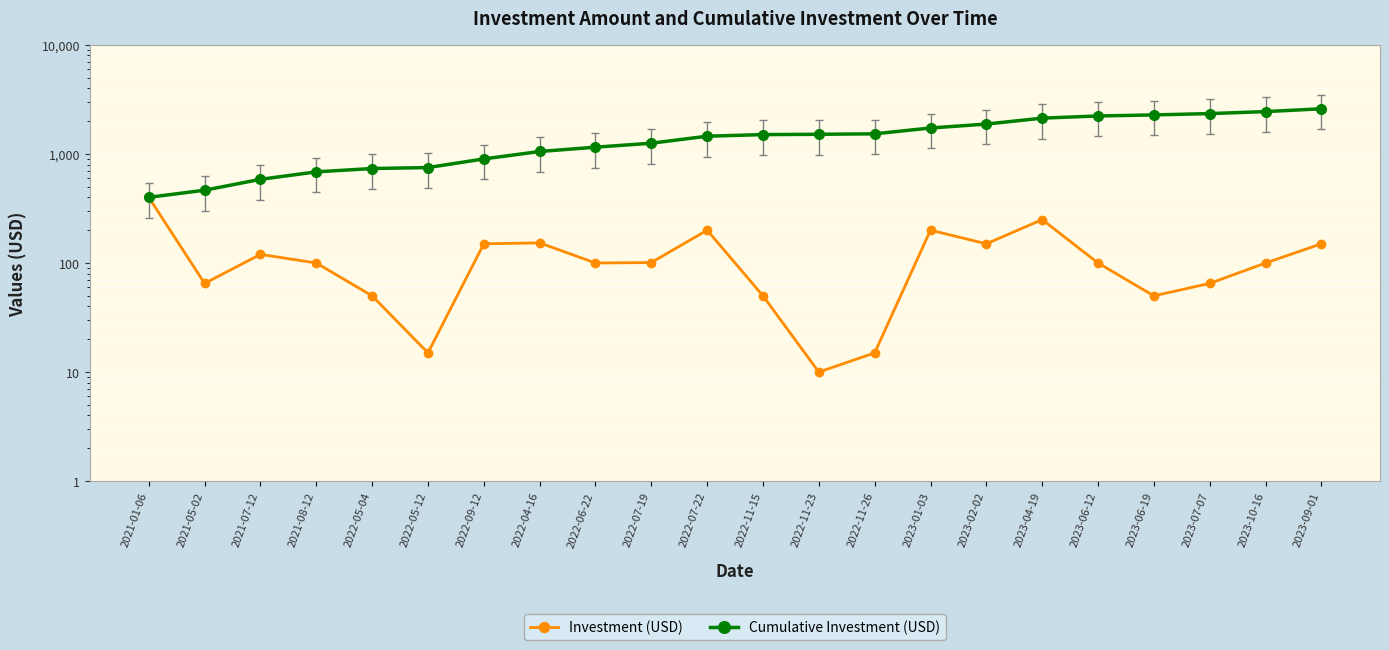

True or false: Investment (USD) has a value of 10 at 2022-11-23.

True